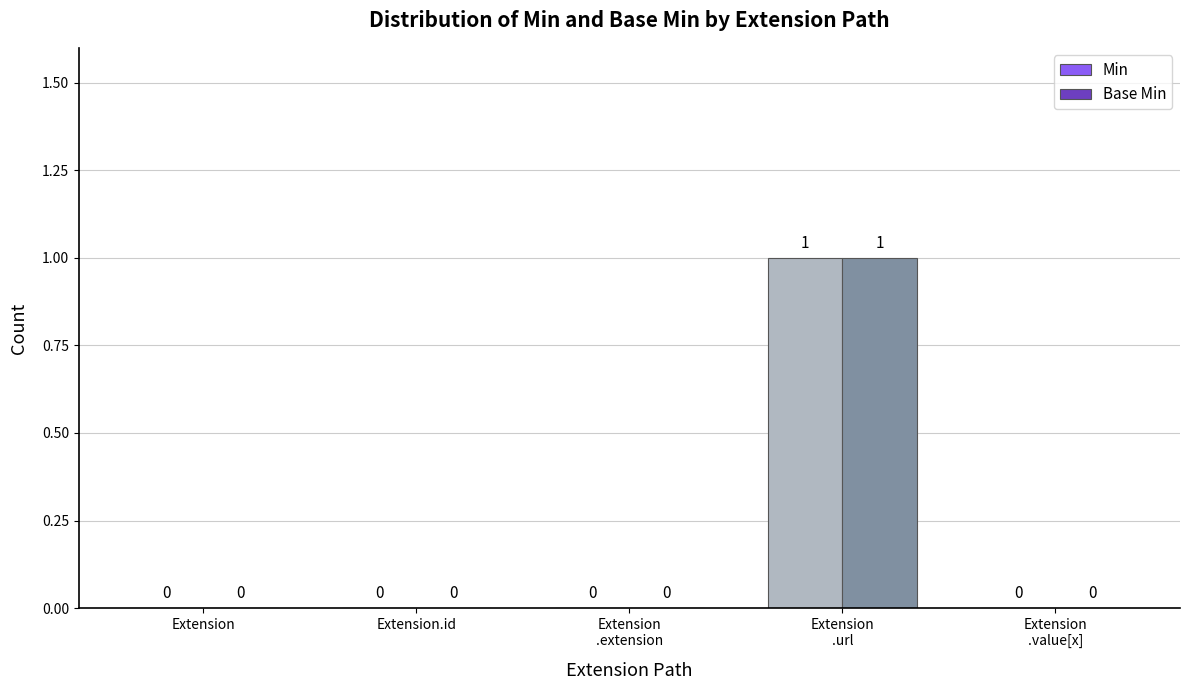

Count the Min values in the range 0 to 1.

5